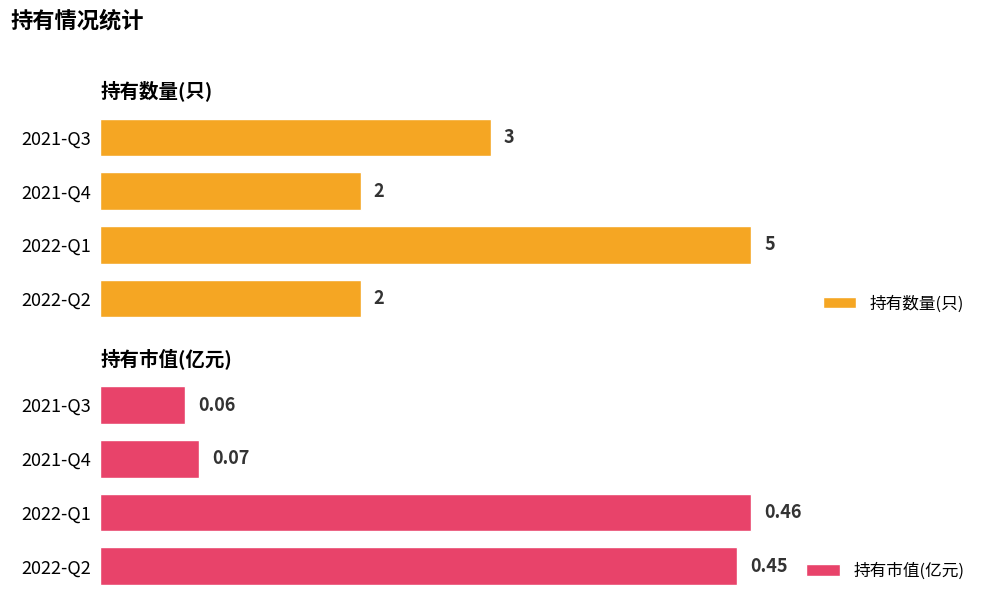

List the labels in order of 持有市值(亿元) value, smallest first.

2021-Q3, 2021-Q4, 2022-Q2, 2022-Q1